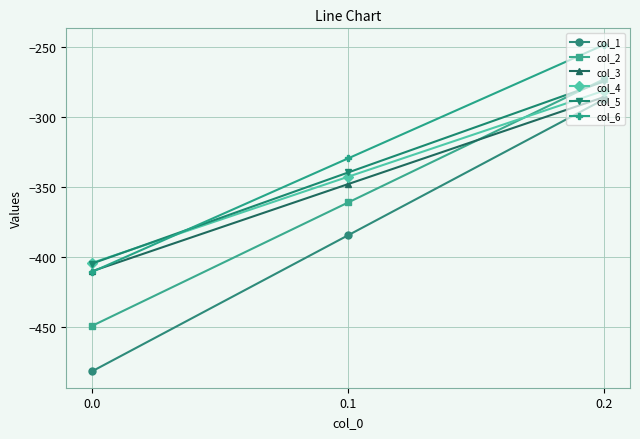

Reading left to right, what are all the values shown in this chart?

col_1: 0.0=-482.0	0.1=-384.6	0.2=-287.1
col_2: 0.0=-449.5	0.1=-361.1	0.2=-272.7
col_3: 0.0=-410.3	0.1=-347.9	0.2=-285.5
col_4: 0.0=-404.4	0.1=-342.7	0.2=-281.0
col_5: 0.0=-404.9	0.1=-339.6	0.2=-274.4
col_6: 0.0=-410.8	0.1=-329.5	0.2=-248.1